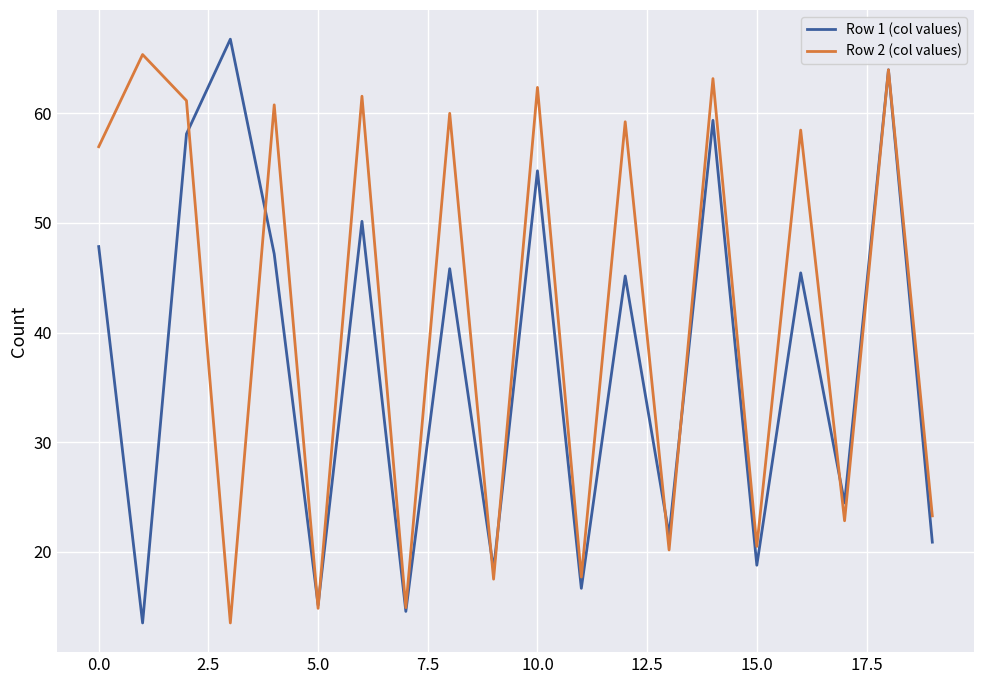

List the series in order of their overall mean, lowest first.

Row 1 (col values), Row 2 (col values)